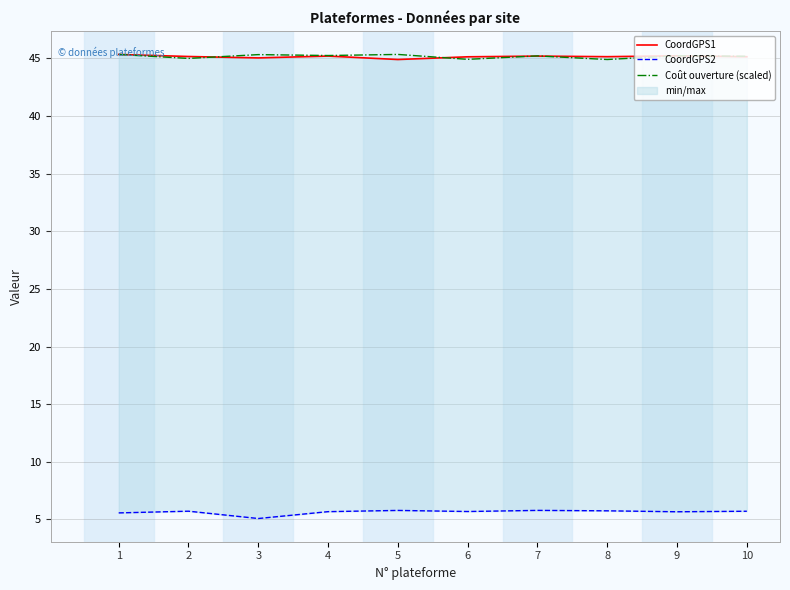

Is it true that CoordGPS1 equals 45.4 at 1?

True